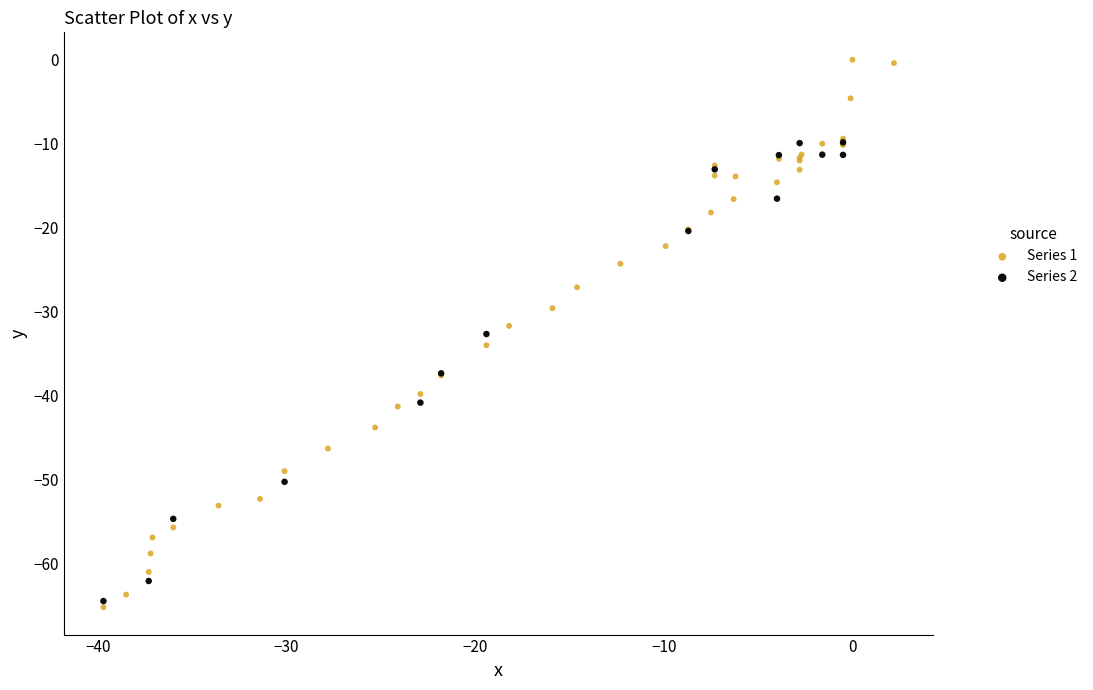

Which series contains the highest Y value?

Series 1